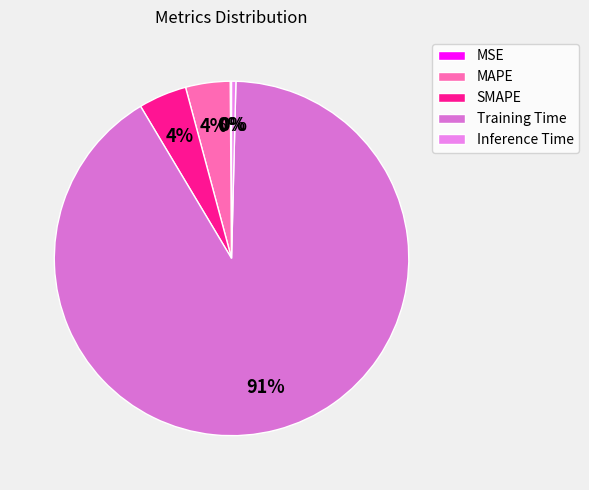

Which has a higher value, SMAPE or MSE?

SMAPE